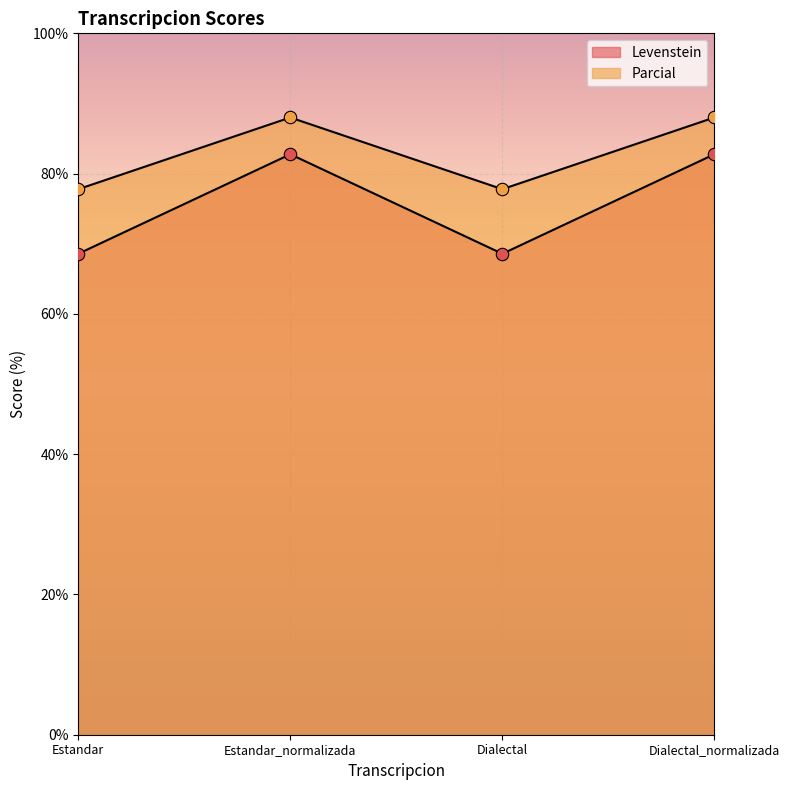

Which series reaches the maximum Y coordinate?

Levenstein